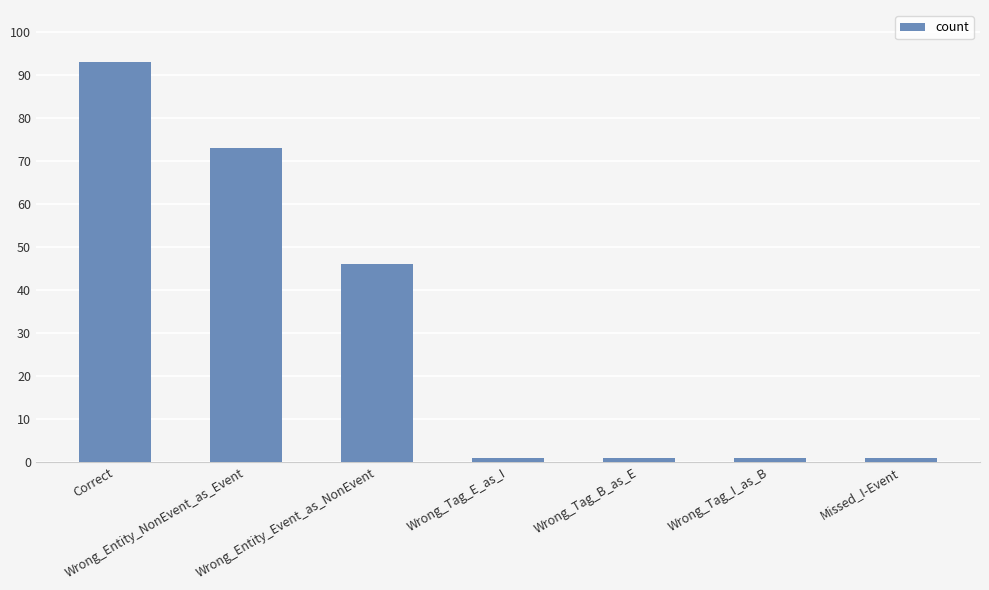

Count the number of data series in this chart.

1